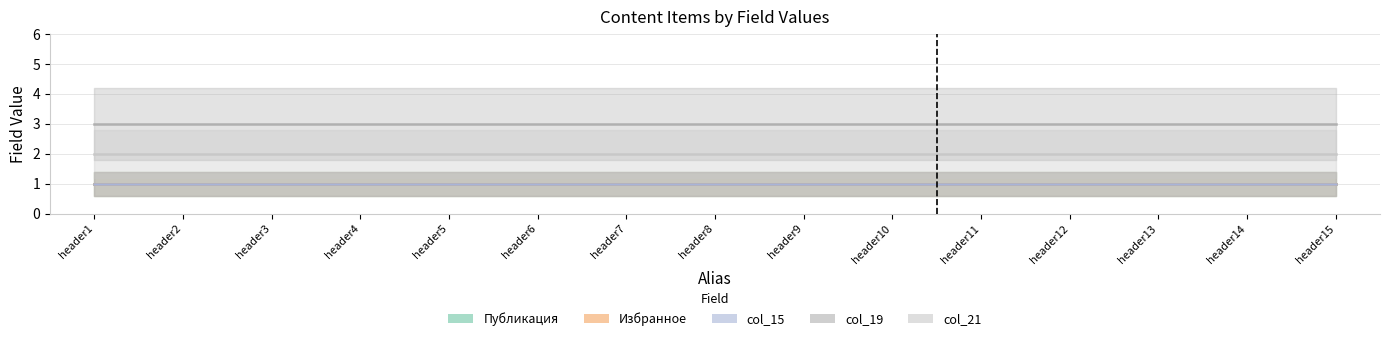

How many distinct data groups are displayed?

5